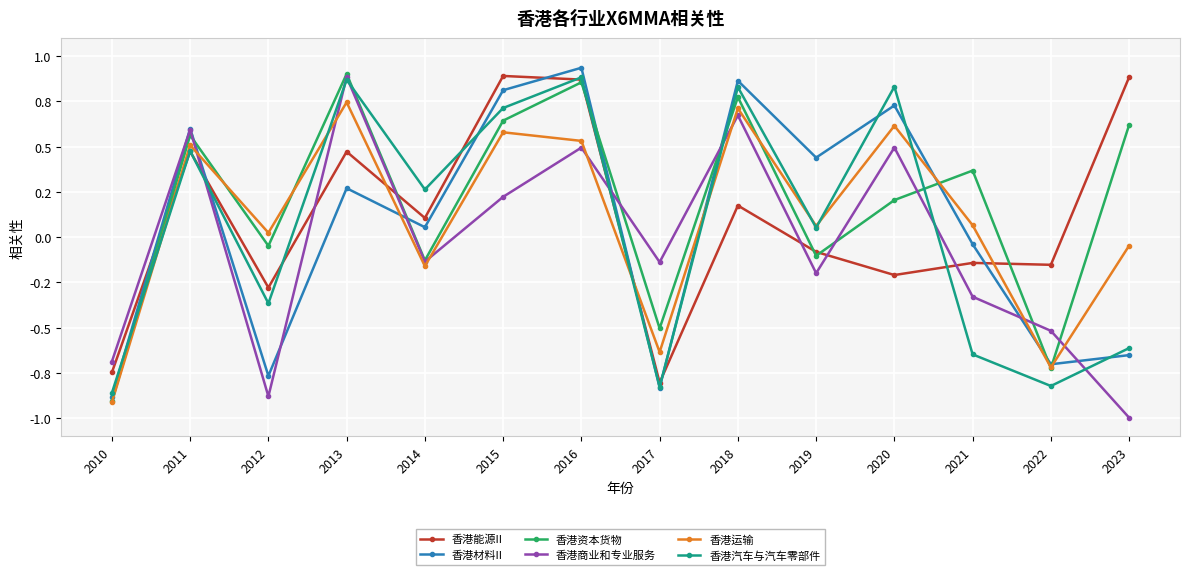

What are all the series names shown in the legend?

香港能源II, 香港材料II, 香港资本货物, 香港商业和专业服务, 香港运输, 香港汽车与汽车零部件